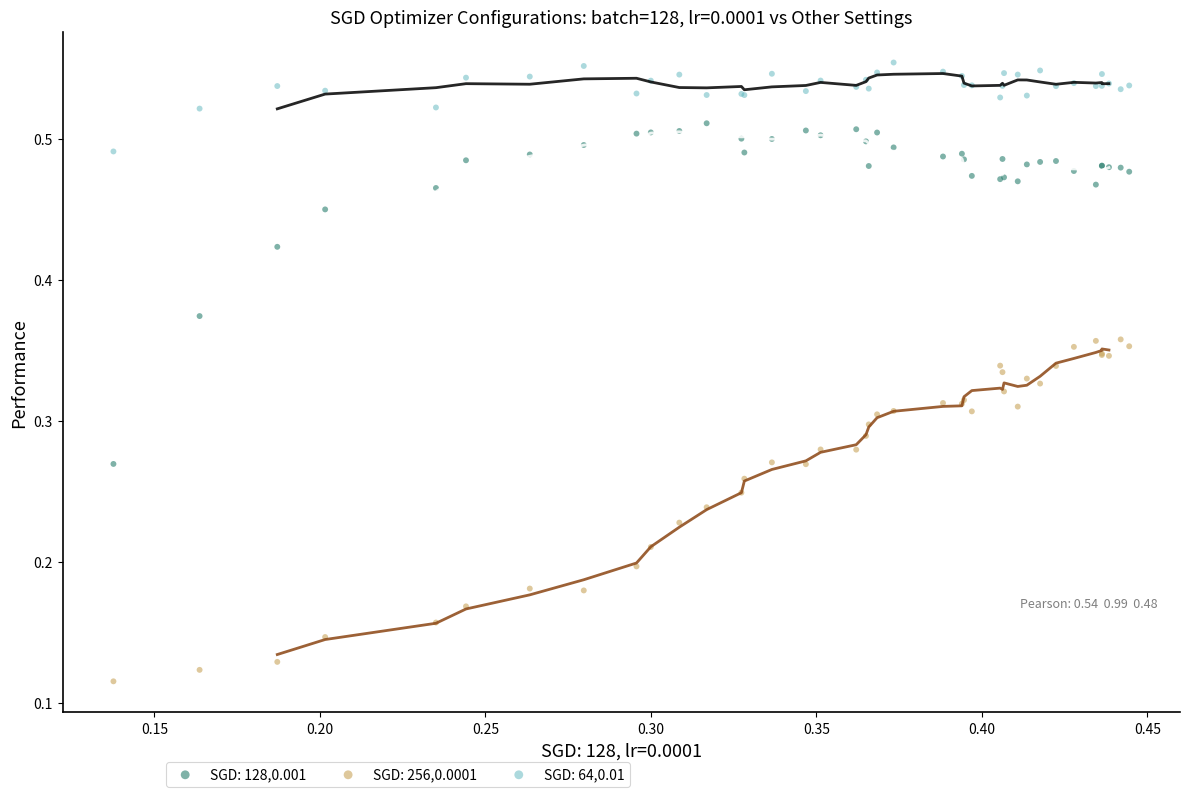

Which series reaches the minimum Y coordinate?

SGD: 256,0.0001